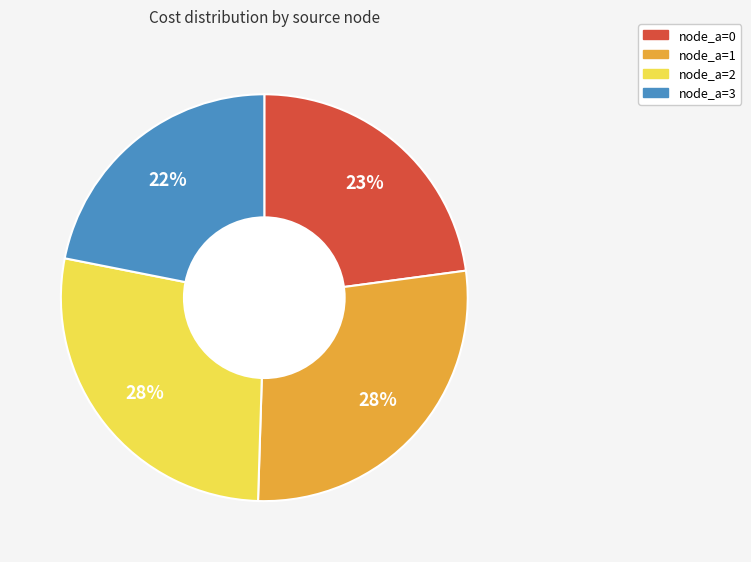

Approximately how many times larger is the value at node_a=1 compared to node_a=2?

1.0